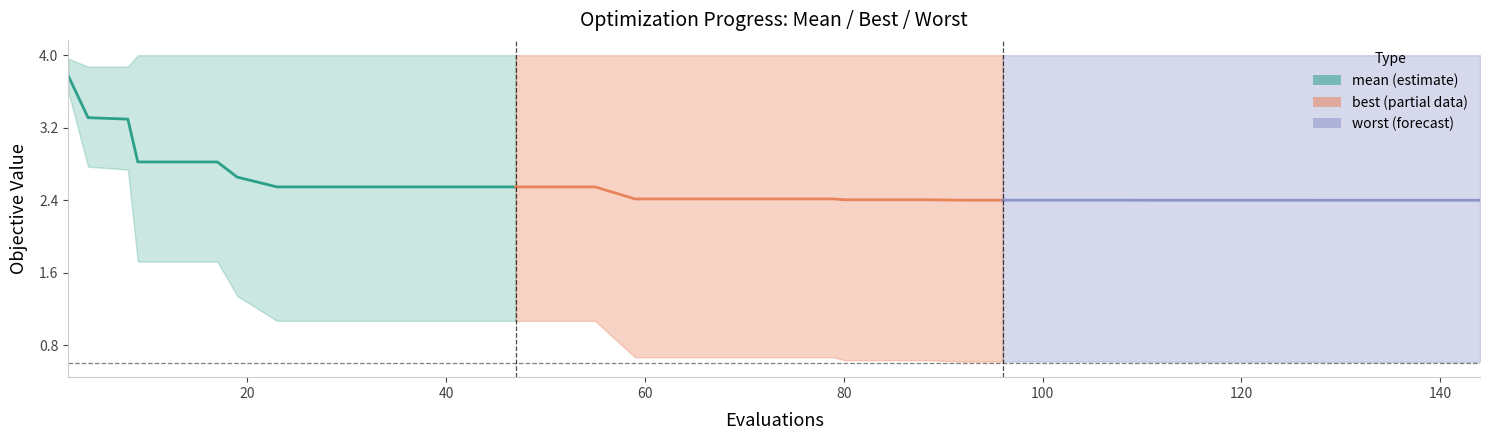

Is this an area chart (filled region under the line)?

No